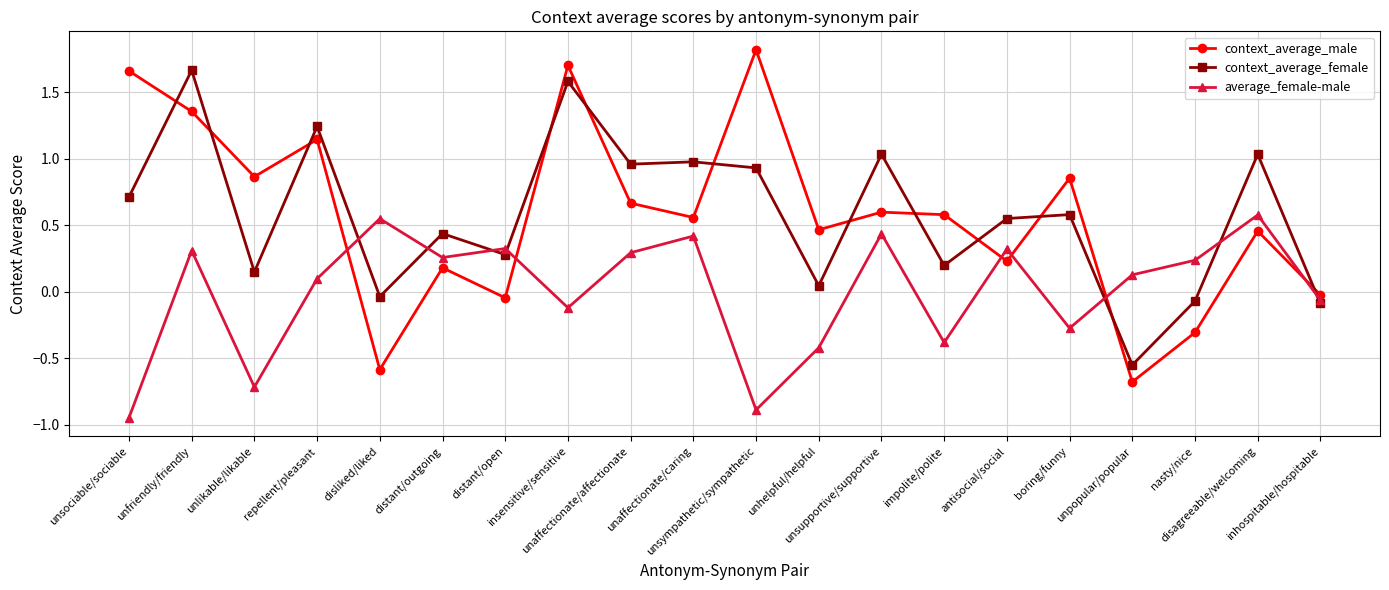

What is the lowest value of the context_average_male series?

-0.7